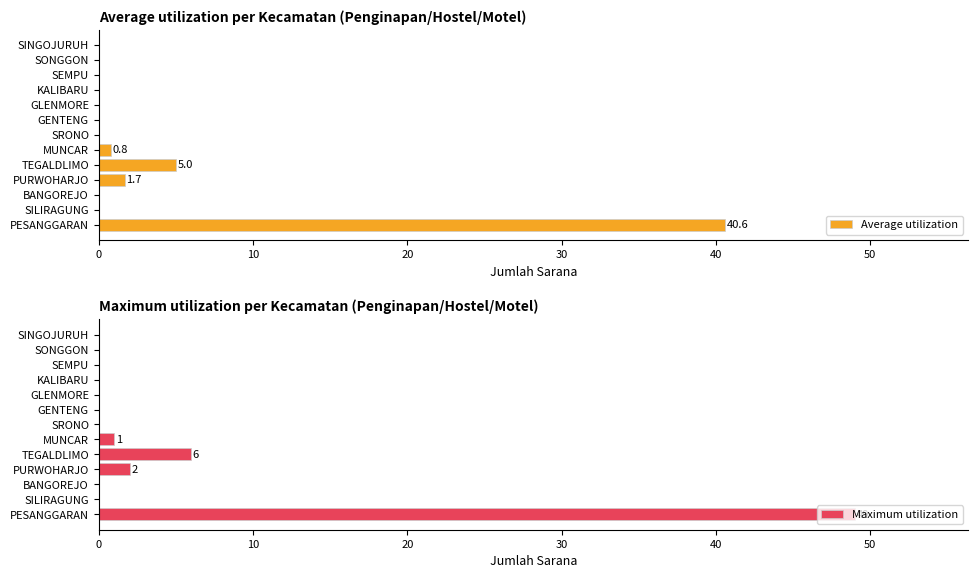

How many data points does each series have?

13